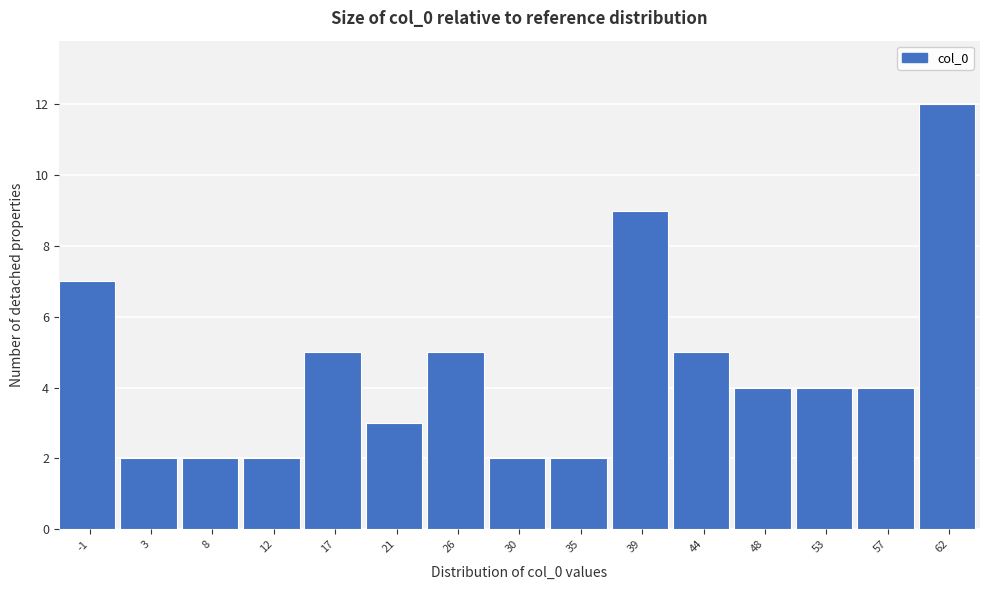

Reading left to right, extract all data points from this chart.

7	2	2	2	5	3	5	2	2	9	5	4	4	4	12